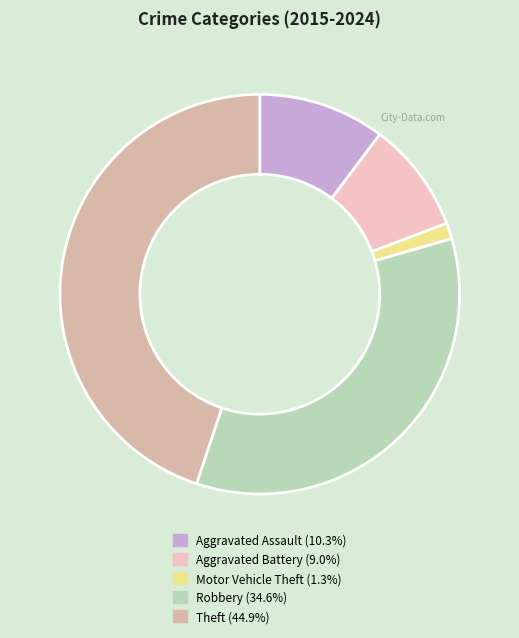

How many segments does this pie chart have?

5